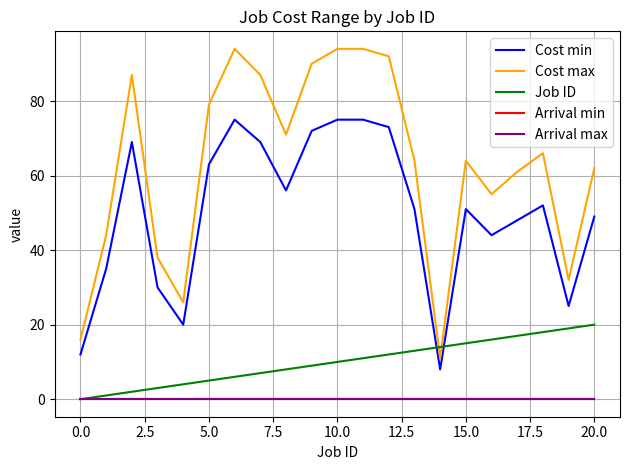

Reading left to right, what are all the values shown in this chart?

Cost min: 12	35	69	30	20	63	75	69	56	72	75	75	73	51	8	51	44	48	52	25	49
Cost max: 16	44	87	38	26	79	94	87	71	90	94	94	92	64	11	64	55	61	66	32	62
Job ID: 0	1	2	3	4	5	6	7	8	9	10	11	12	13	14	15	16	17	18	19	20
Arrival min: 0	0	0	0	0	0	0	0	0	0	0	0	0	0	0	0	0	0	0	0	0
Arrival max: 0	0	0	0	0	0	0	0	0	0	0	0	0	0	0	0	0	0	0	0	0